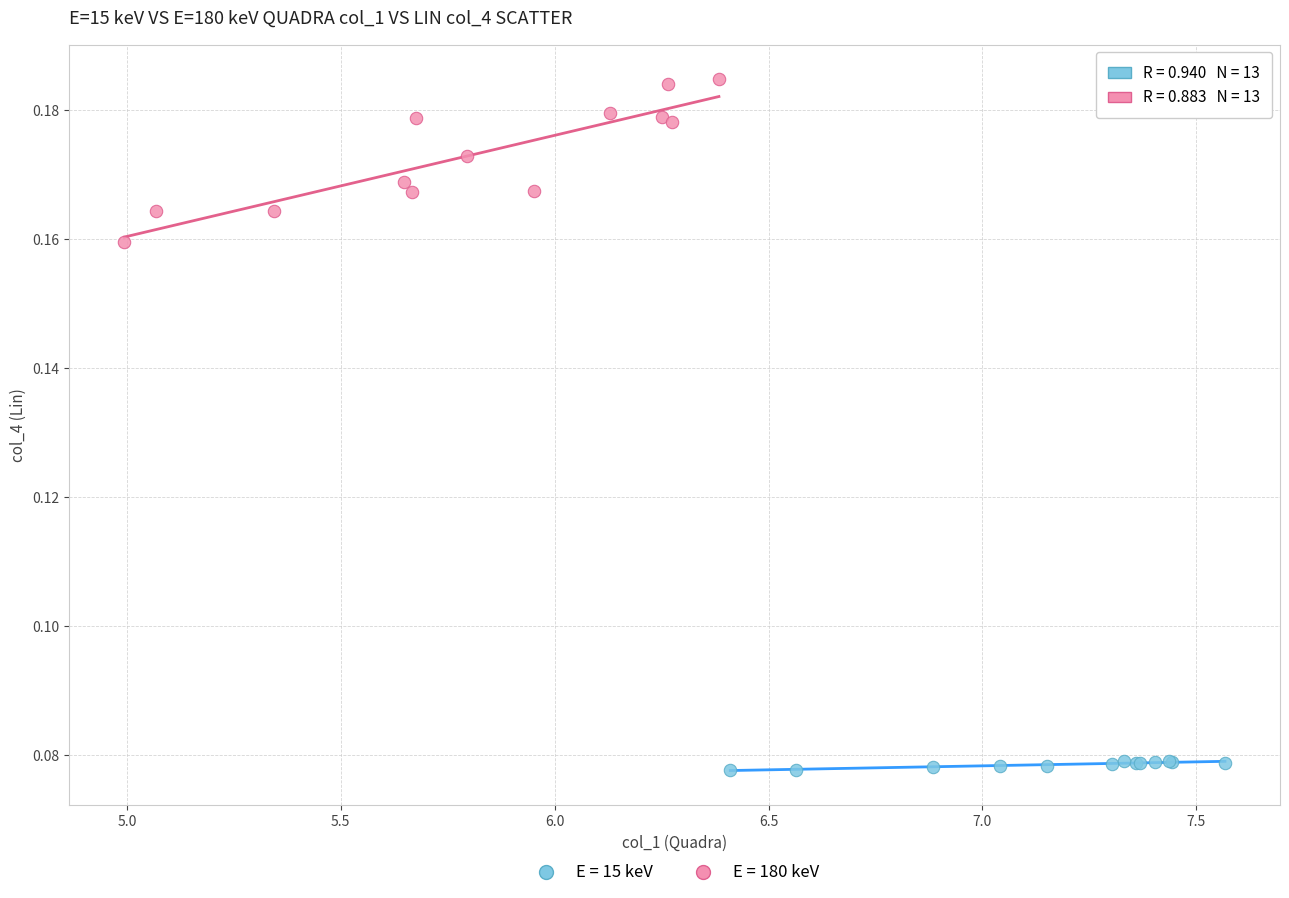

Which series contains the highest Y value?

E = 180 keV